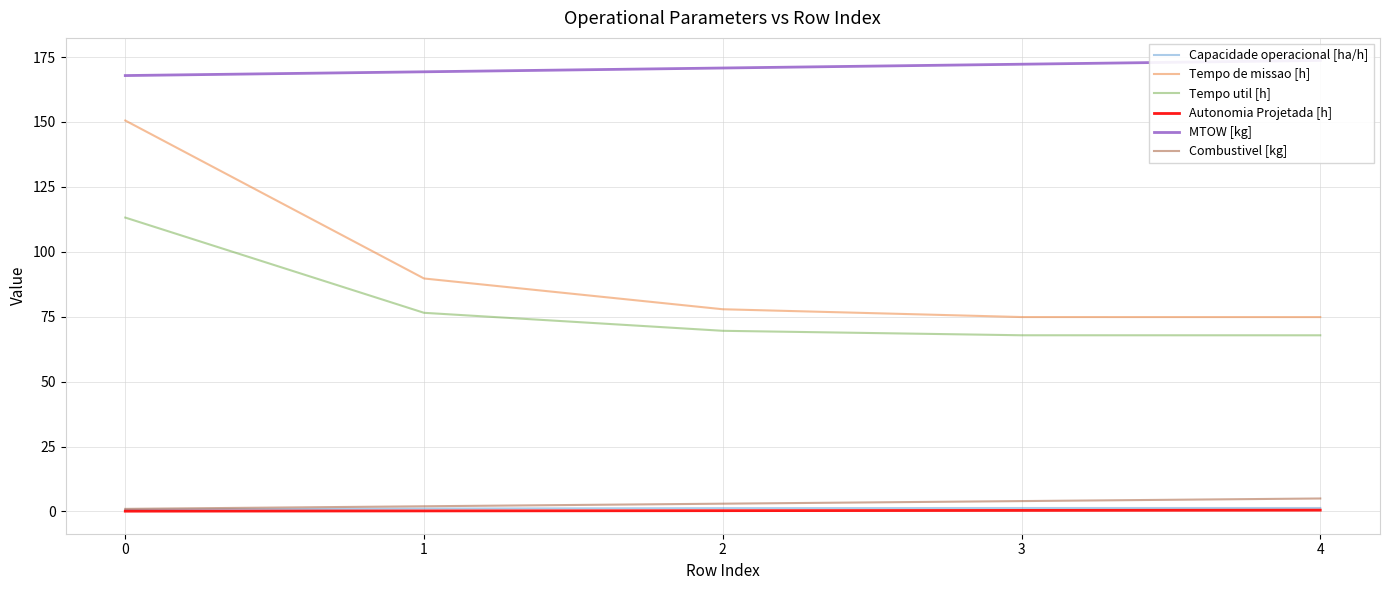

Count the number of categories in the chart.

5